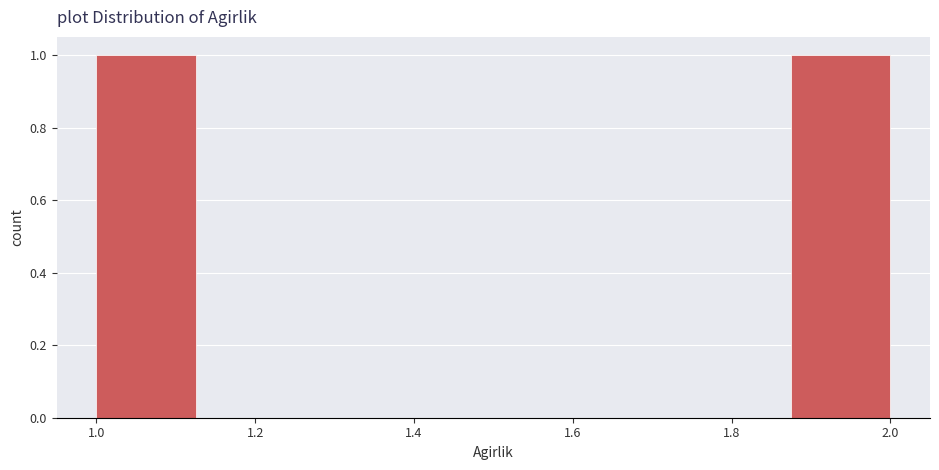

Reading left to right, list every bar in this chart as the range it spans on the x-axis followed by its height. Neither the bar edges nor the heights are printed on the chart, so give them approximately, as read against the axes.

1.000 to 1.125: 1
1.125 to 1.250: 0
1.250 to 1.375: 0
1.375 to 1.500: 0
1.500 to 1.625: 0
1.625 to 1.750: 0
1.750 to 1.875: 0
1.875 to 2.000: 1